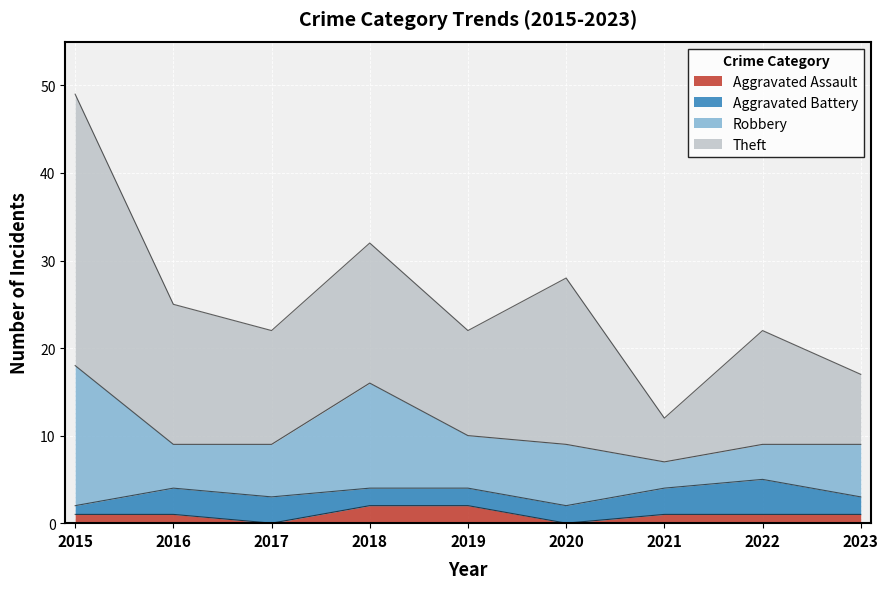

True or false: Theft and Aggravated Battery cross at least once.

False